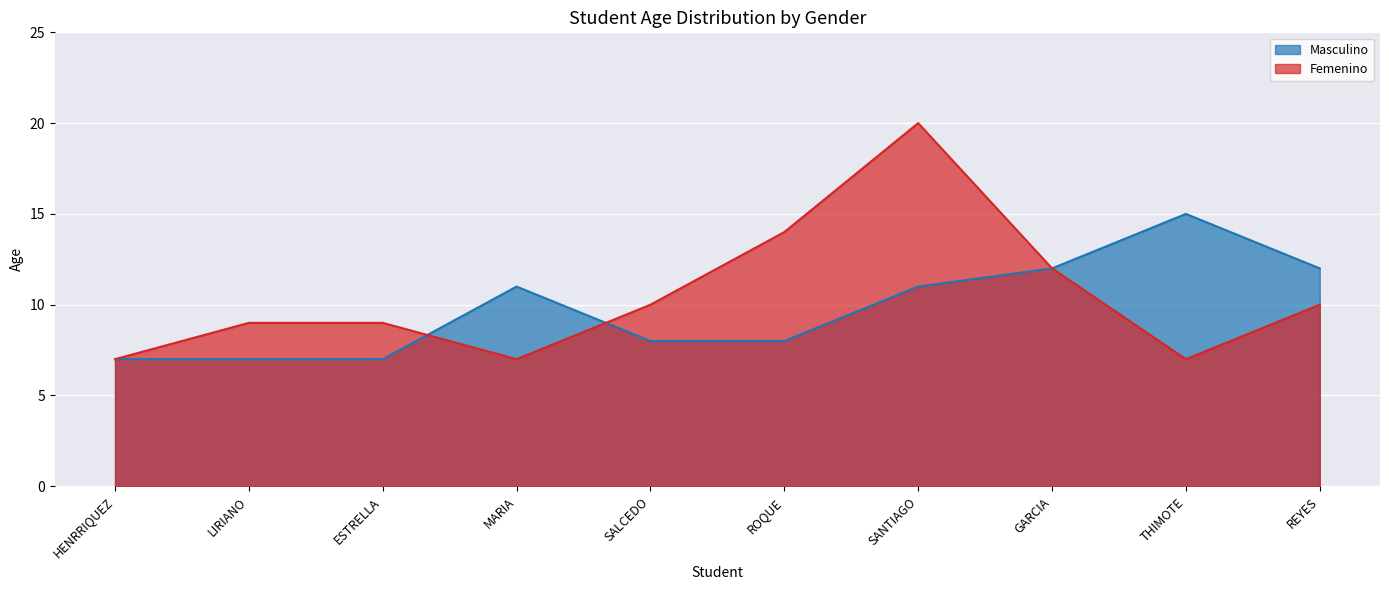

At which label does Femenino first exceed 10?

ROQUE